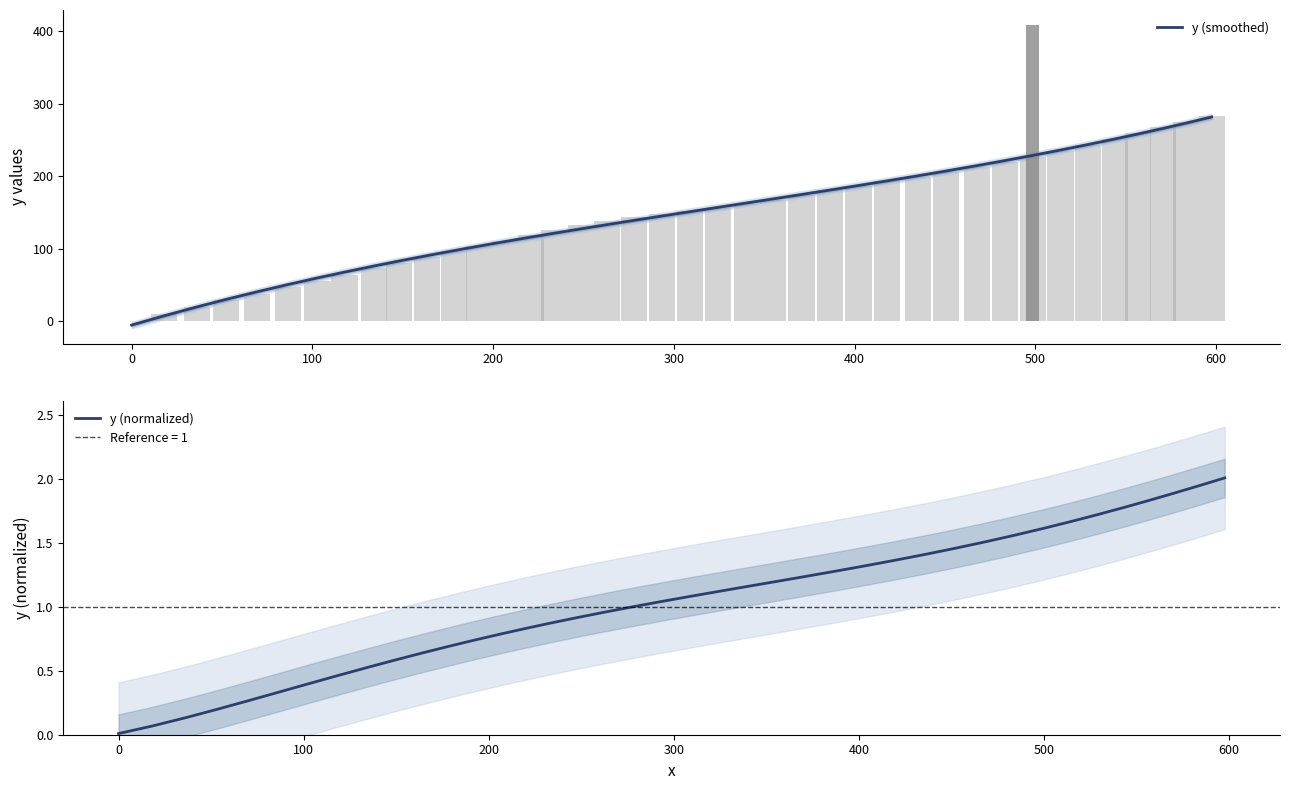

Which series has the largest total across all categories?

y (smoothed)